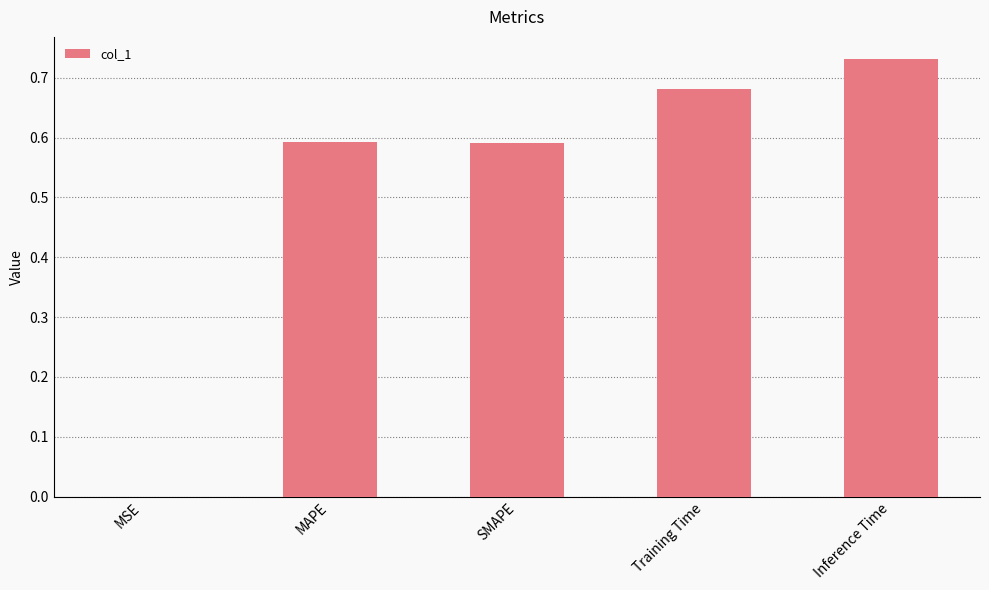

Does the chart contain stacked bars?

No